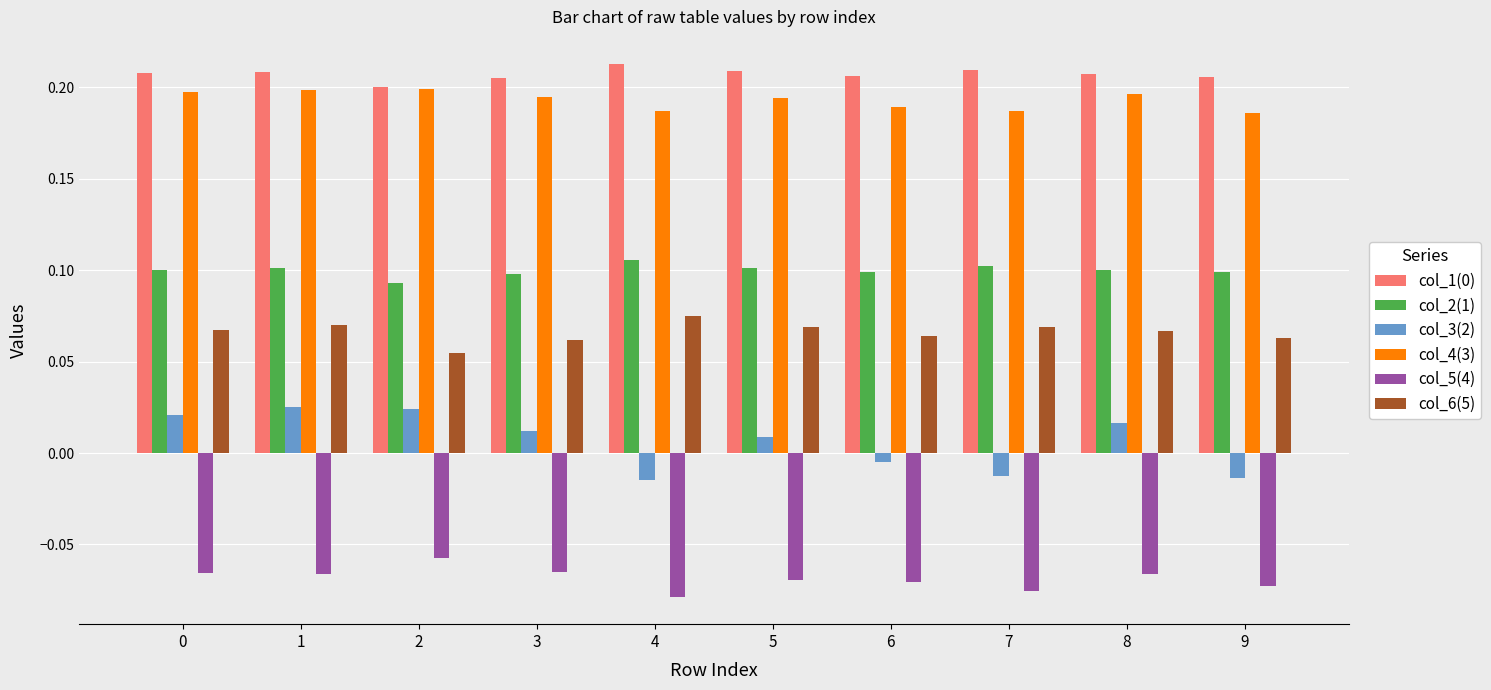

Which series has the widest spread of values?

col_3(2)